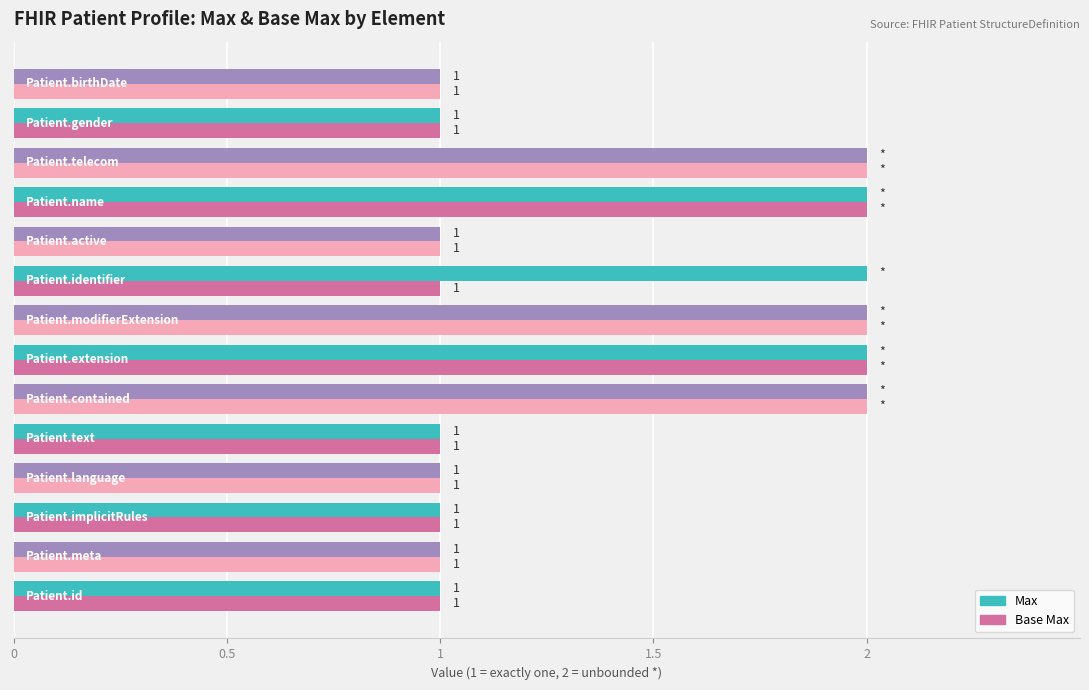

Which series has the largest total across all categories?

Max